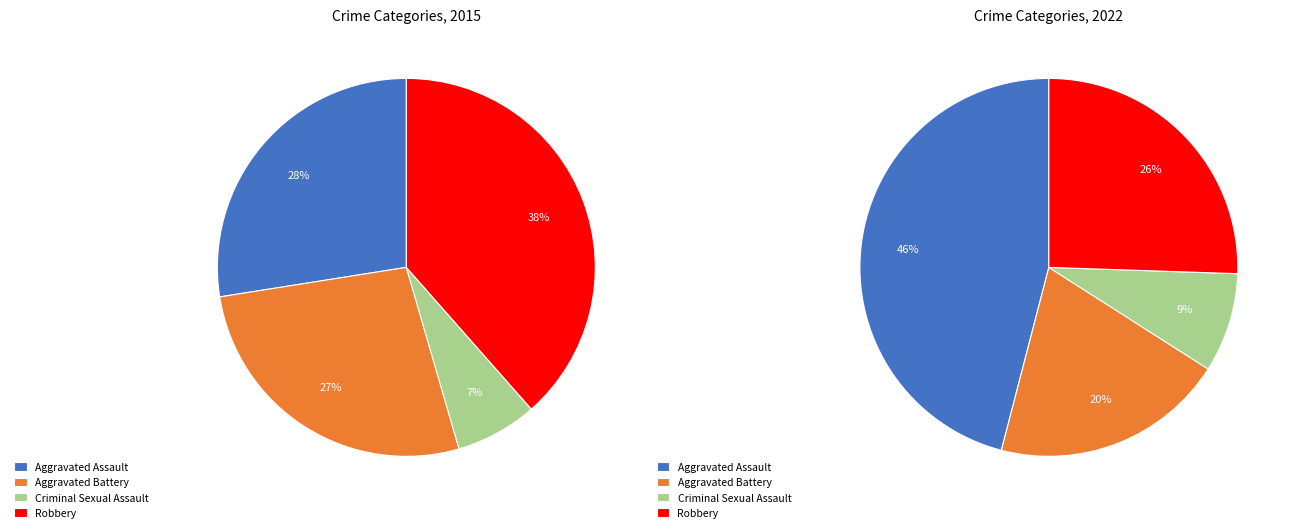

Rank the series at Robbery from highest to lowest value.

2015, 2022